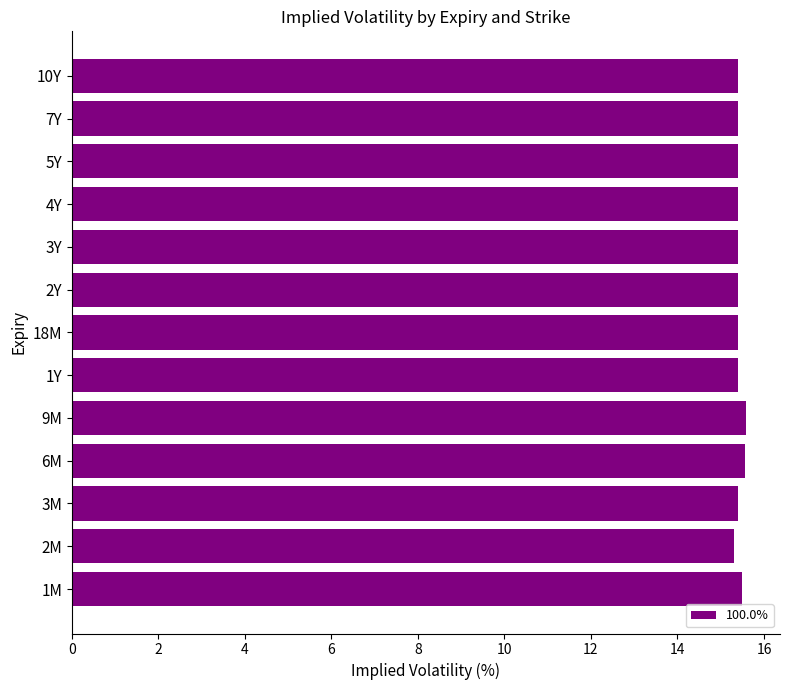

True or false: the data shows 15.4 at 10Y.

True